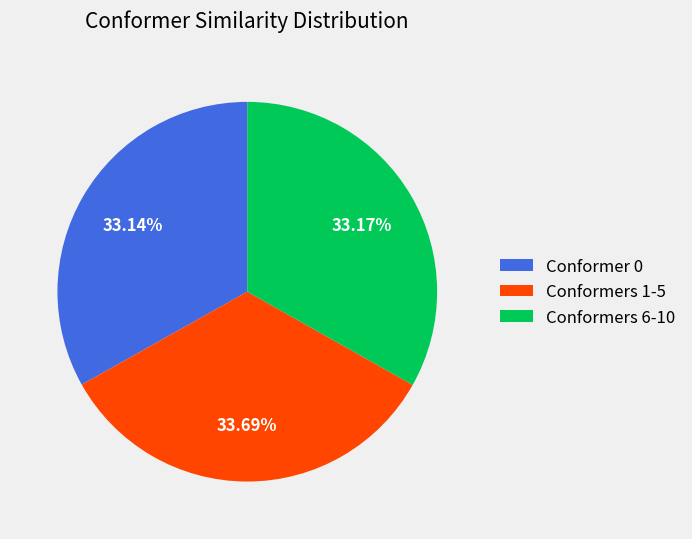

Which has a higher value, Conformers 6-10 or Conformers 1-5?

Conformers 1-5